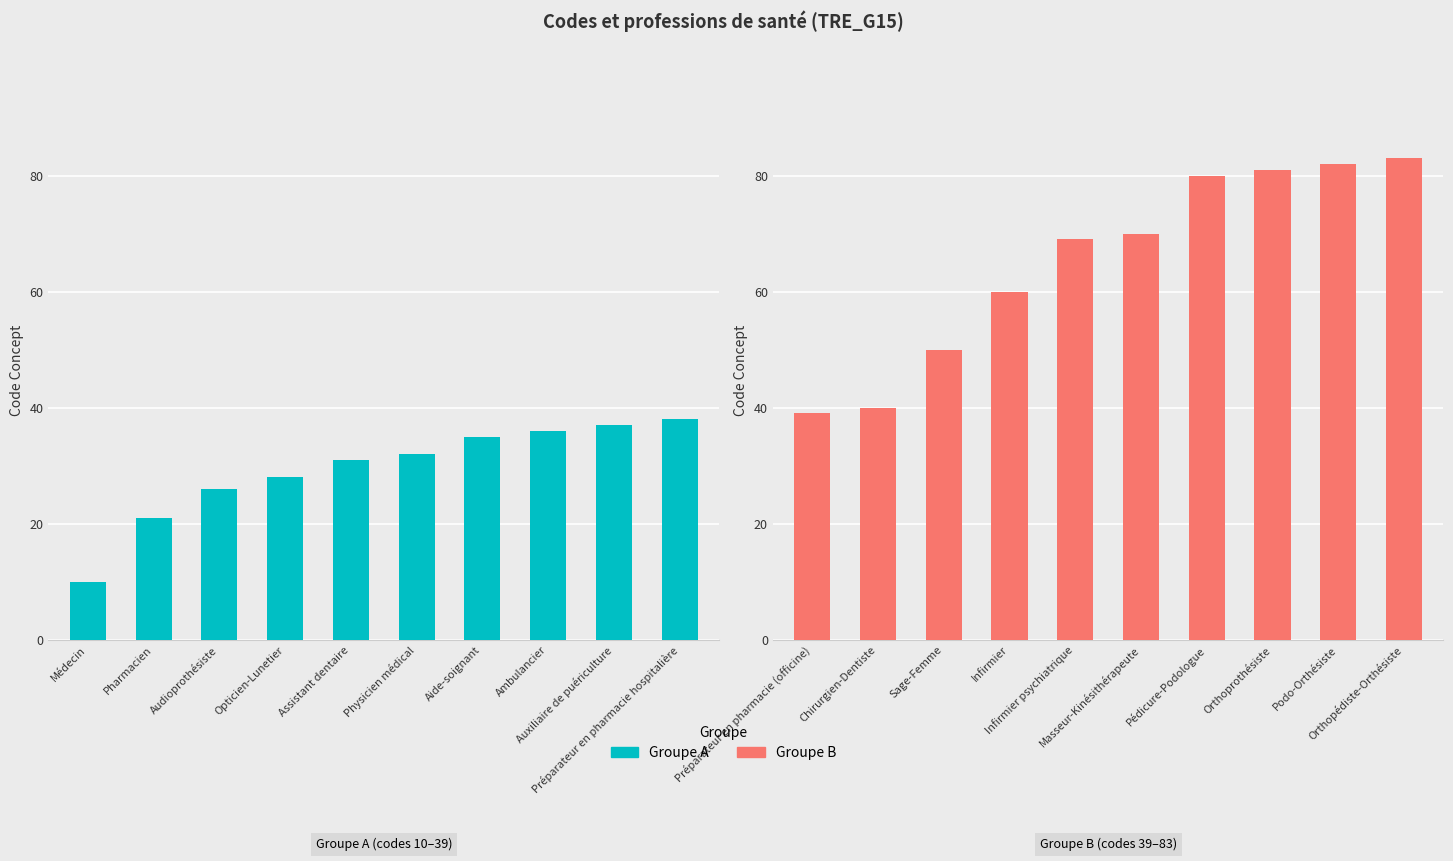

Reading left to right, list all the values displayed in this chart.

Groupe A (codes 10–39): 10	21	26	28	31	32	35	36	37	38
Groupe B (codes 39–83): 39	40	50	60	69	70	80	81	82	83